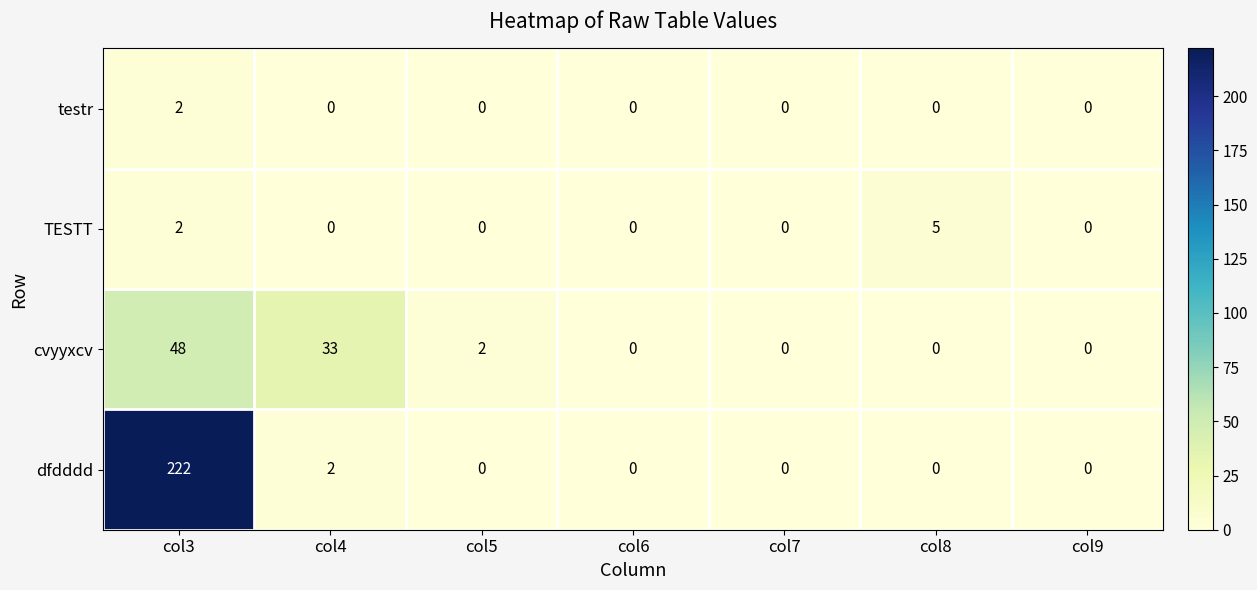

How many categories are shown in the chart?

7